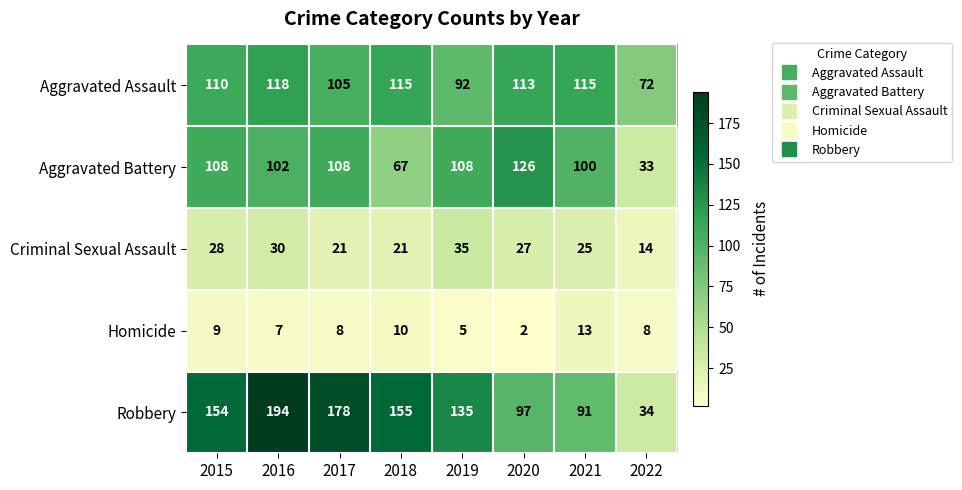

What is the difference between the second highest and minimum values in the Criminal Sexual Assault series?

16